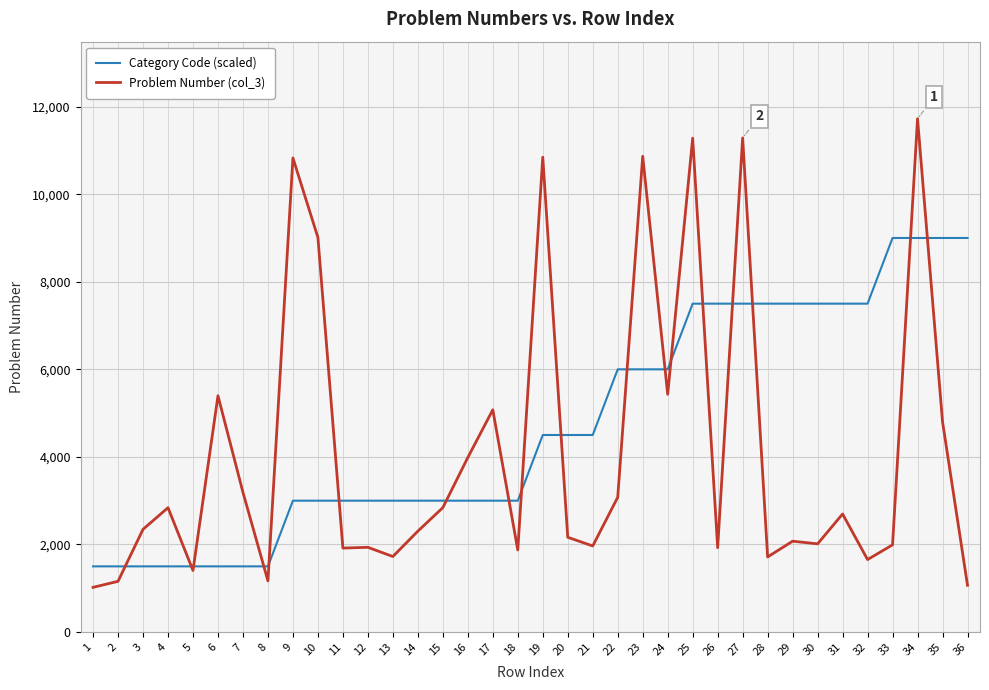

What is the total value across all series at 12?

4935